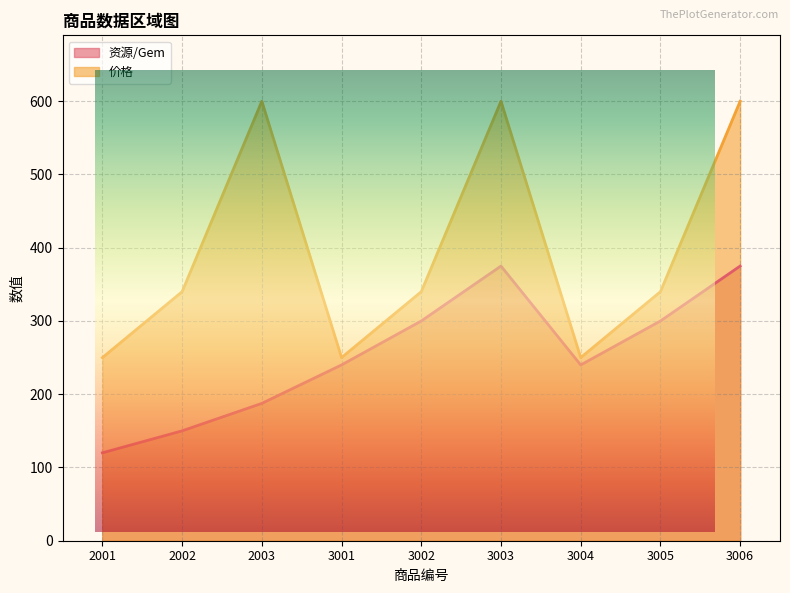

What is the average value of the 资源/Gem series?

254.2